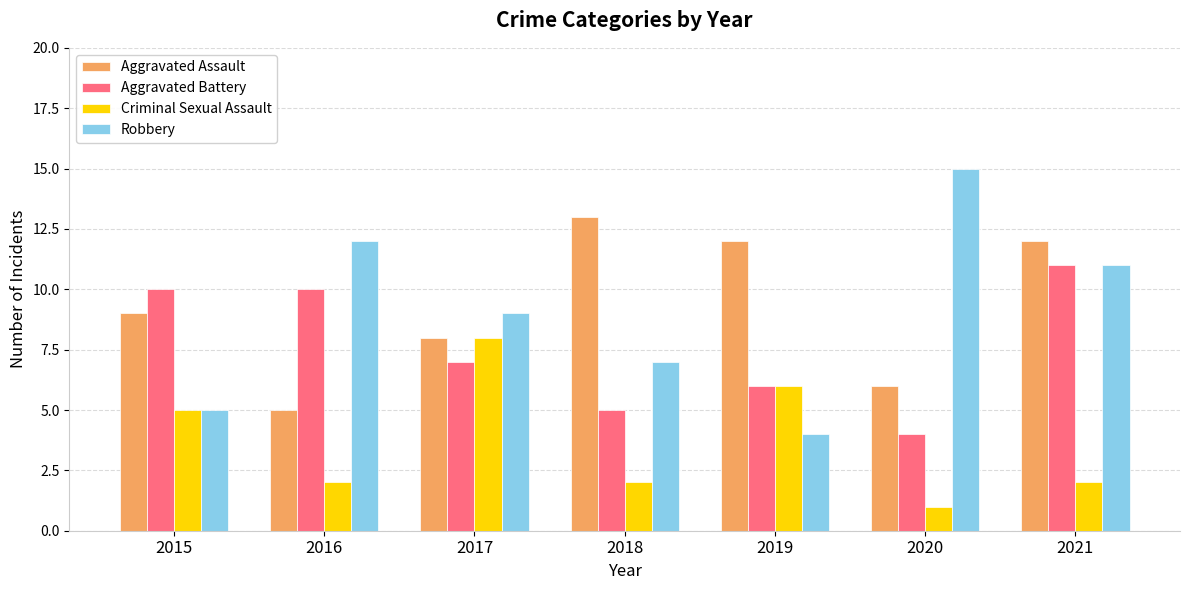

Which series has the largest total across all categories?

Aggravated Assault